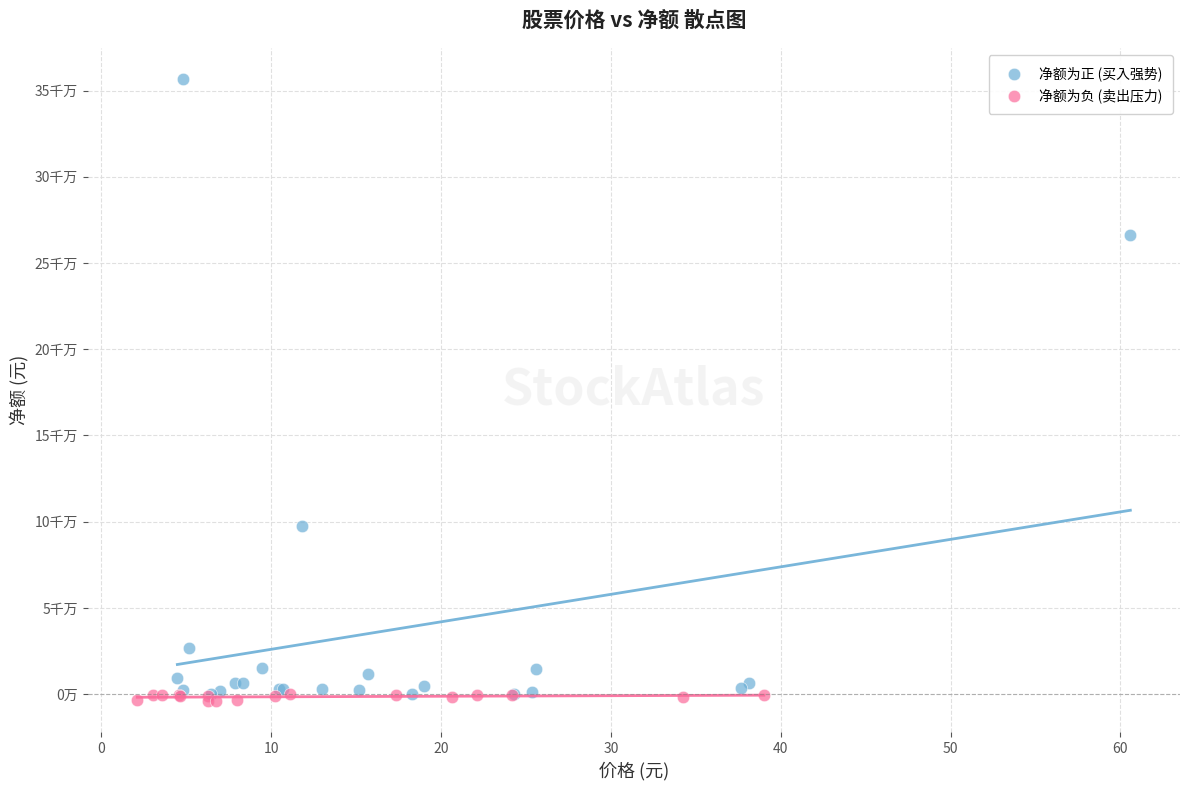

What are all the series names shown in the legend?

净额为正 (买入强势), 净额为负 (卖出压力)